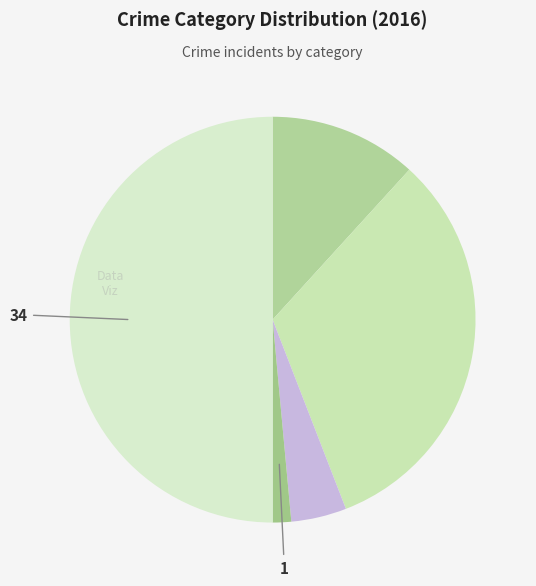

To the nearest percent, what is the difference between the largest and smallest slice percentages?

49%